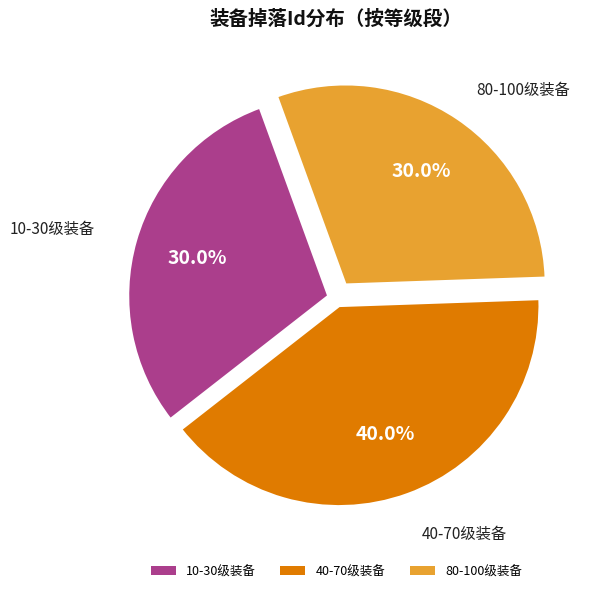

Is there any slice that represents more than half of the pie?

No